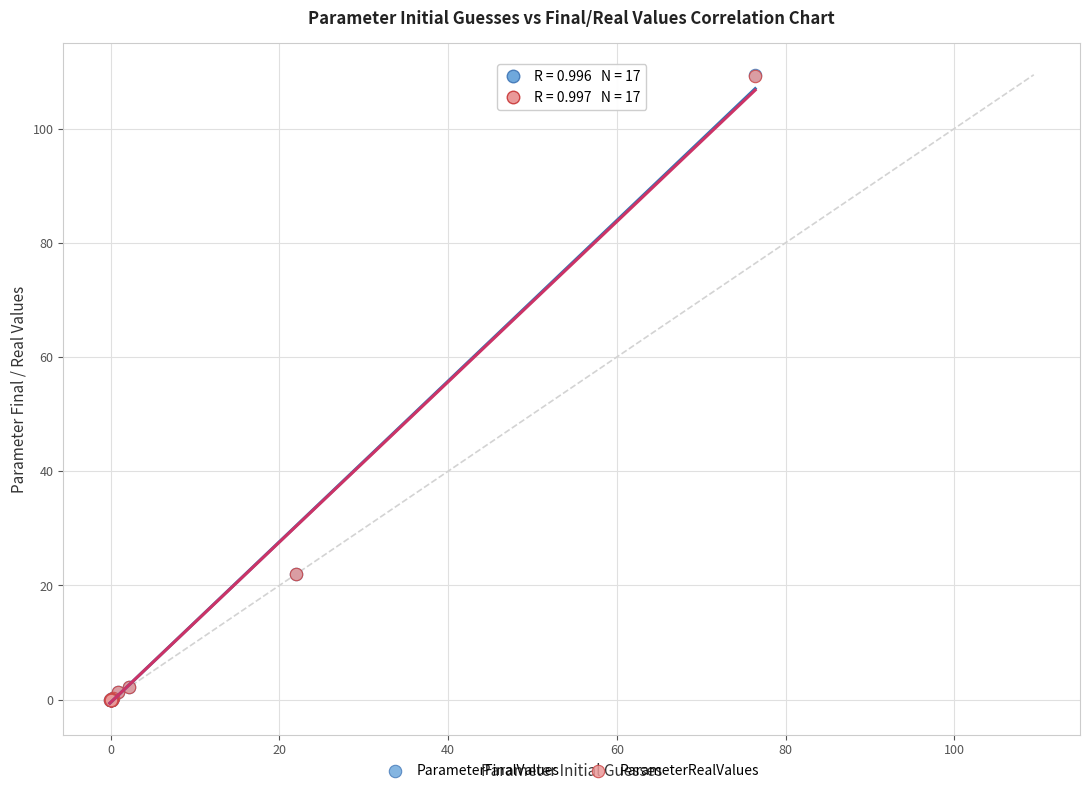

What are all the series names shown in the legend?

ParameterFinalValues, ParameterRealValues